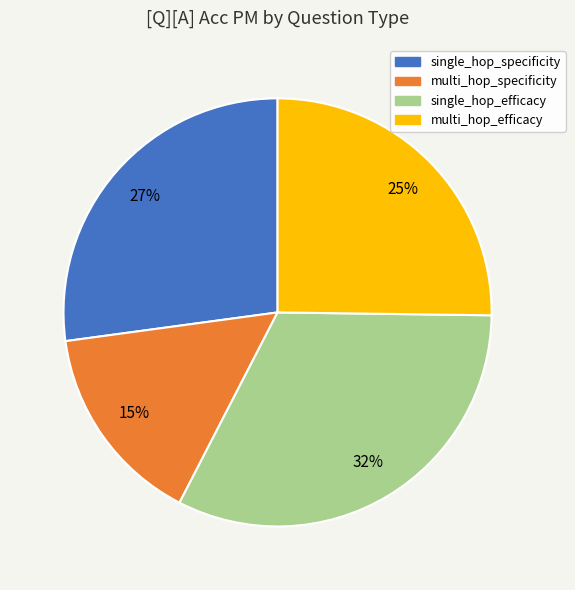

Does single_hop_efficacy represent more than half of the total?

No